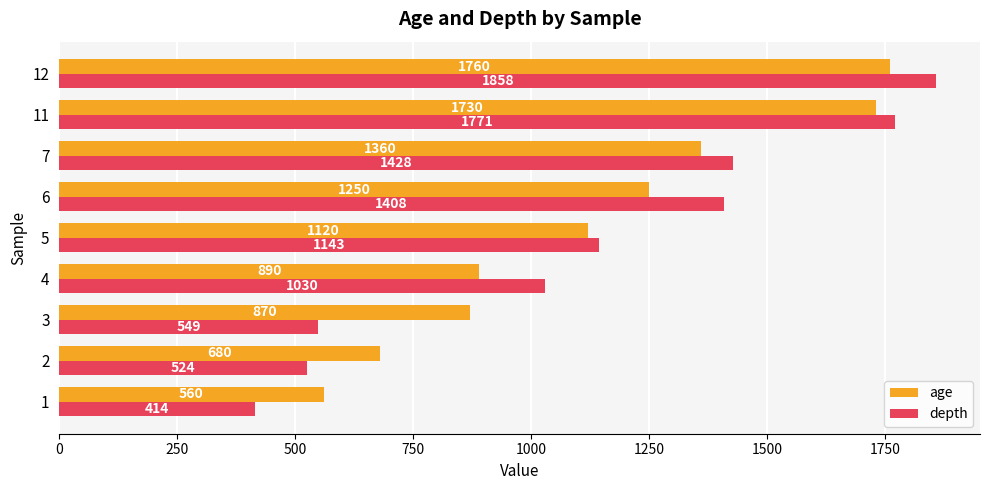

The age series shows 560 at 1. True or false?

True